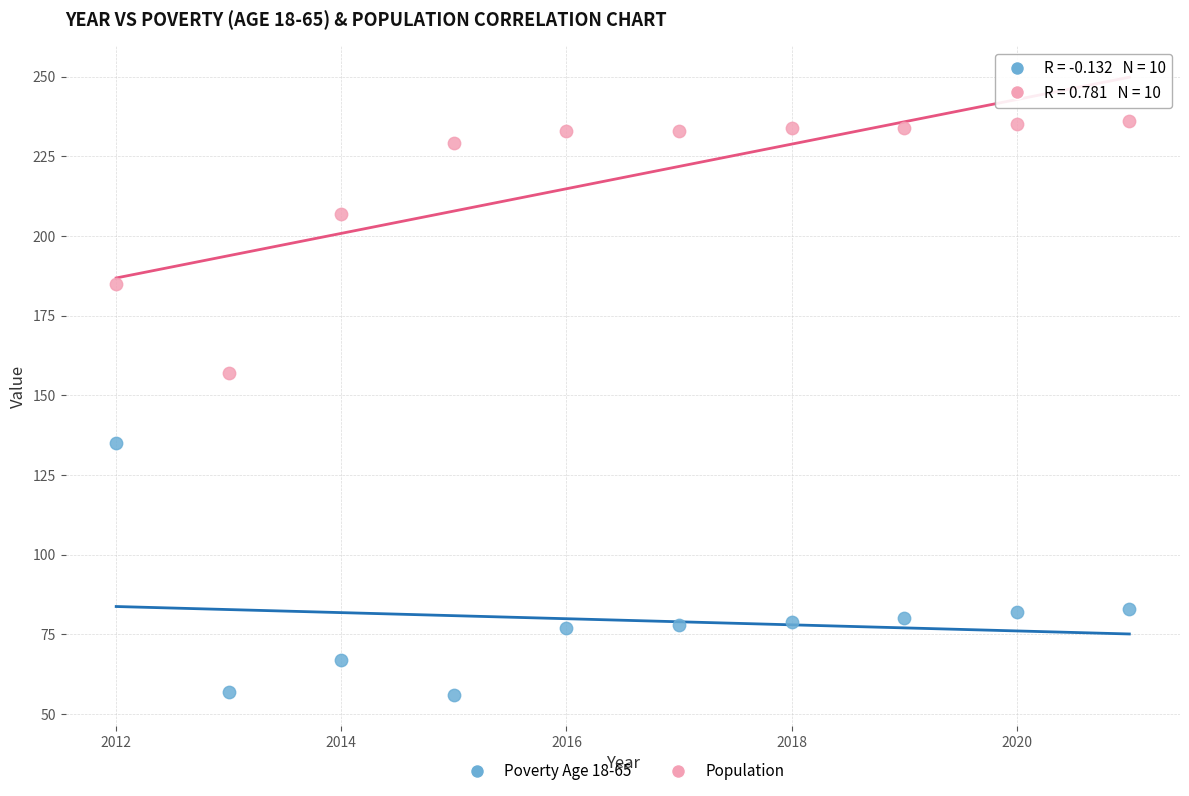

Which series contains the highest Y value?

Population